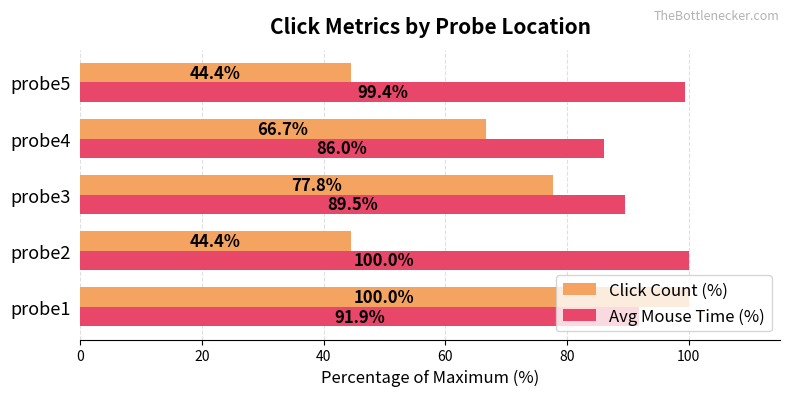

What is the minimum value for Avg Mouse Time (%)?

86.0